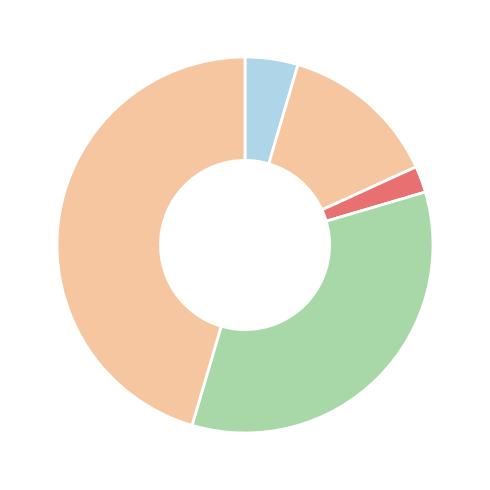

Which slice is the smallest?

Arson